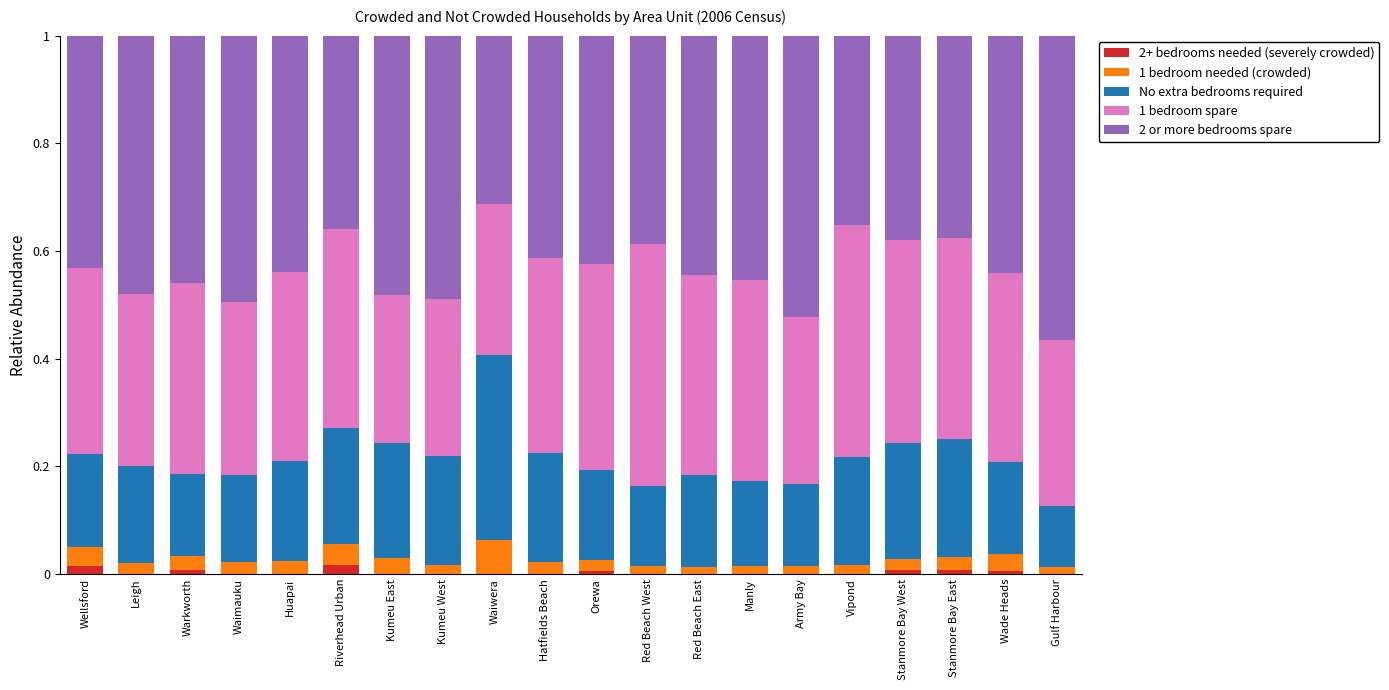

What are all the series names shown in the legend?

2+ bedrooms needed (severely crowded), 1 bedroom needed (crowded), No extra bedrooms required, 1 bedroom spare, 2 or more bedrooms spare